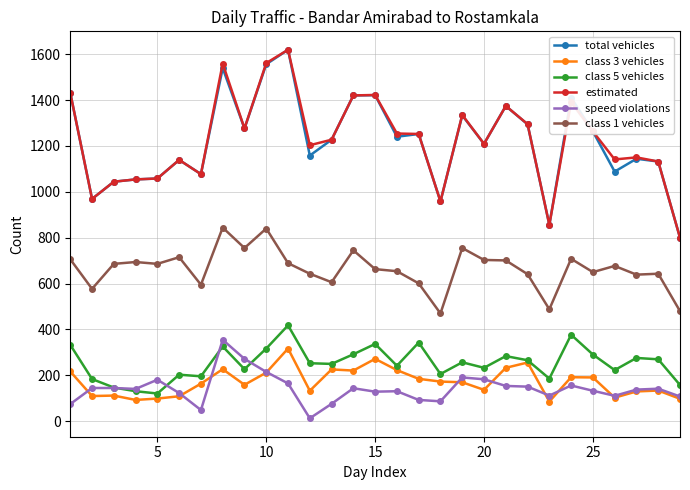

True or false: speed violations has more than 1 points higher than both neighbors.

True